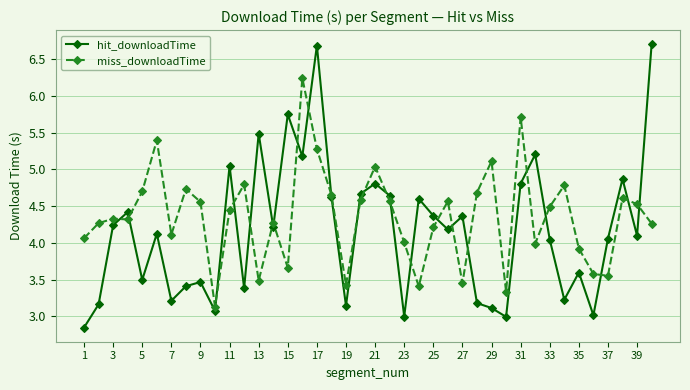

True or false: hit_downloadTime has more than 1 interior local peaks.

True